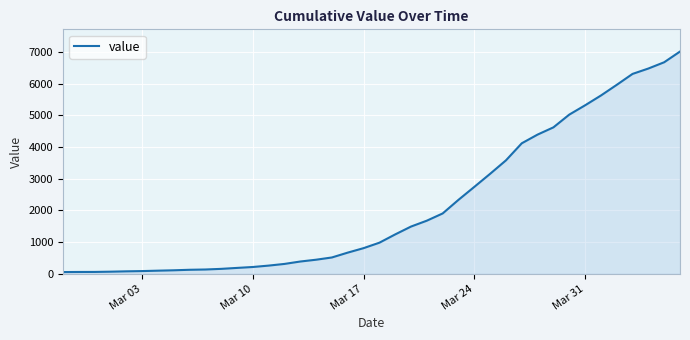

What is the maximum value shown in the chart?

7017